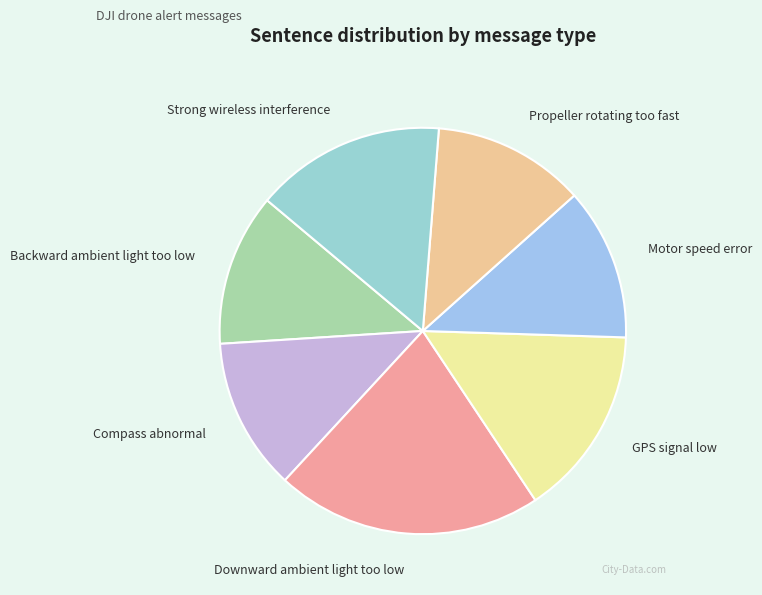

Combined, do Downward ambient light too low and GPS signal low account for over 50%?

No